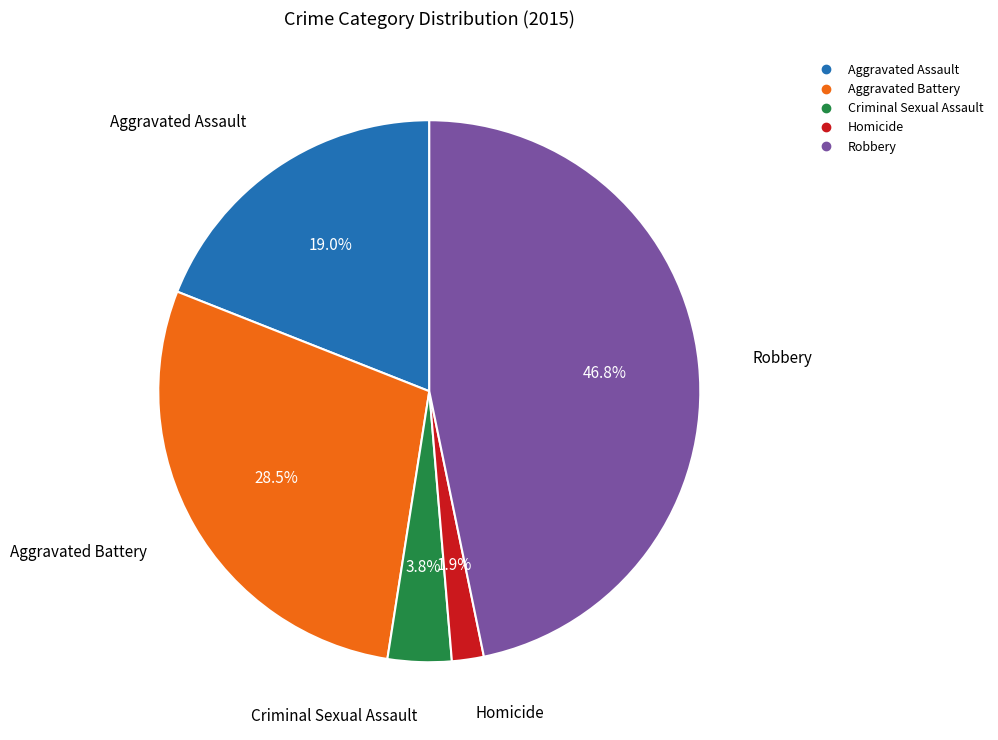

The Aggravated Assault slice represents 19% of the pie. True or false?

True